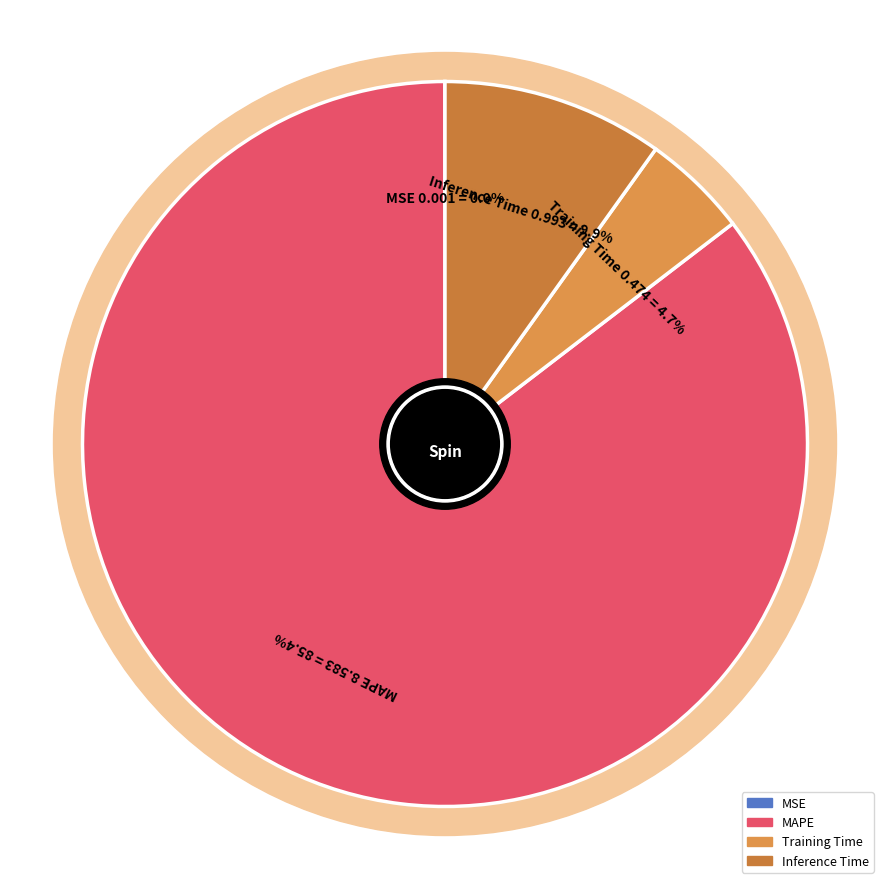

Does MAPE represent more than half of the total?

Yes